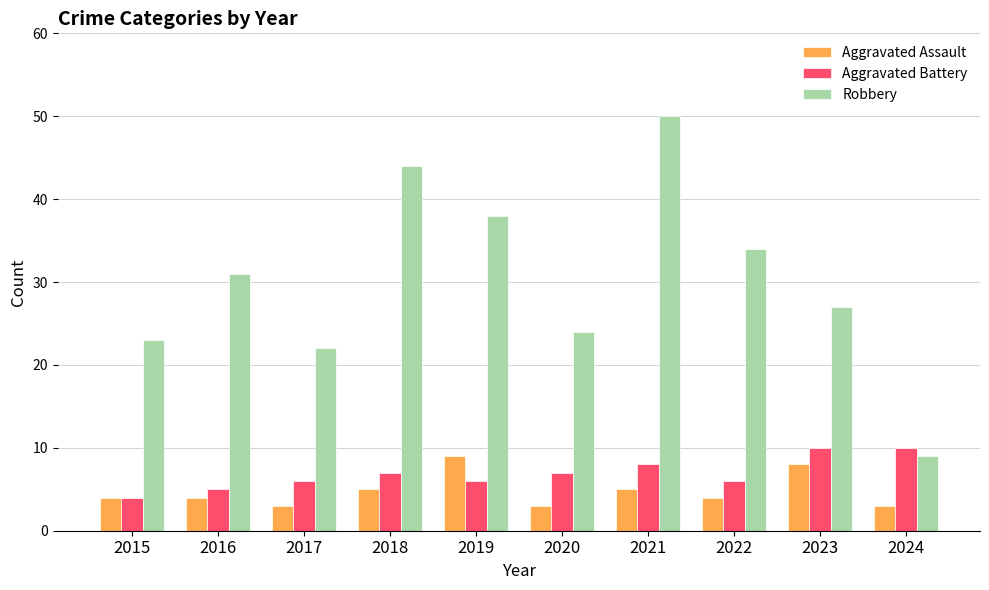

Is it true that Aggravated Battery equals 4 at 2015?

True